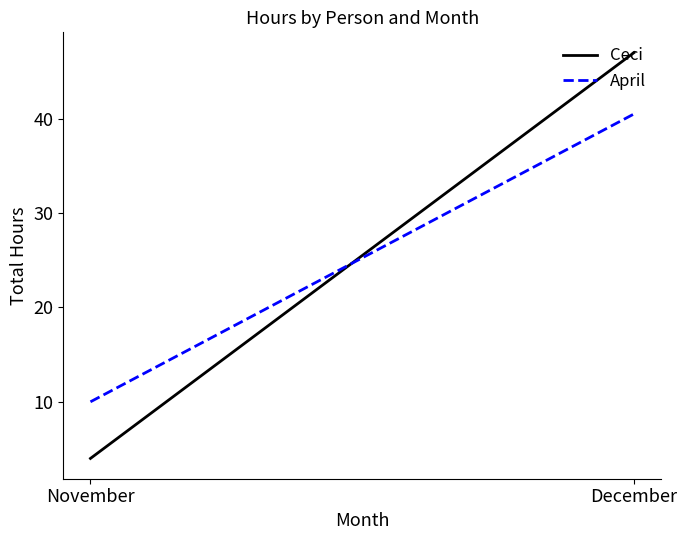

Reading right to left, what are all the values shown in this chart?

Ceci: December=47.0	November=4.0
April: December=40.5	November=10.0